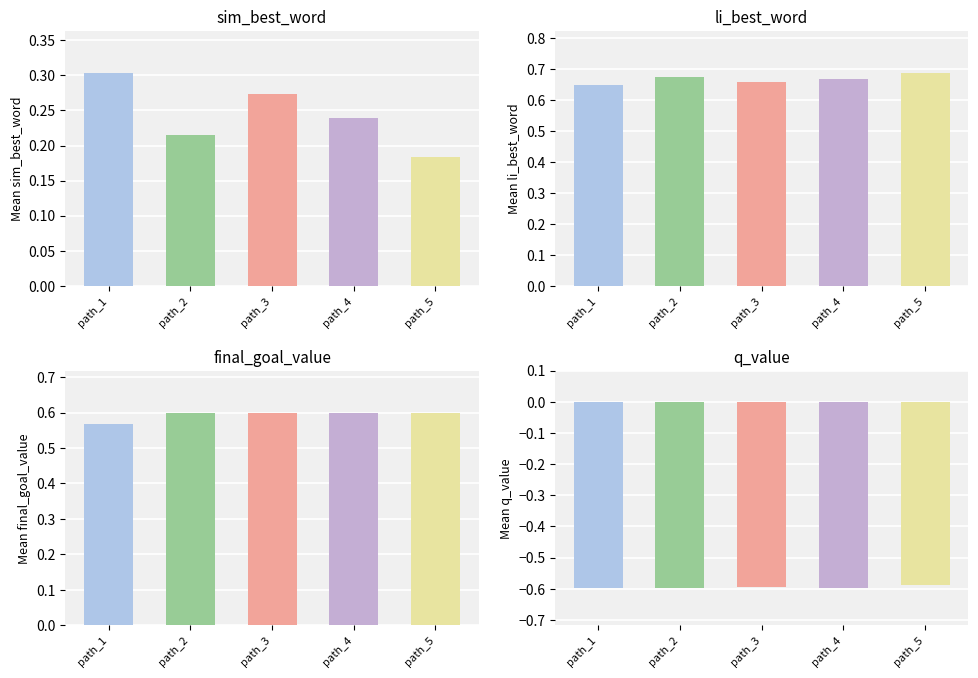

Count the li_best_word values in the range 0 to 1.

5